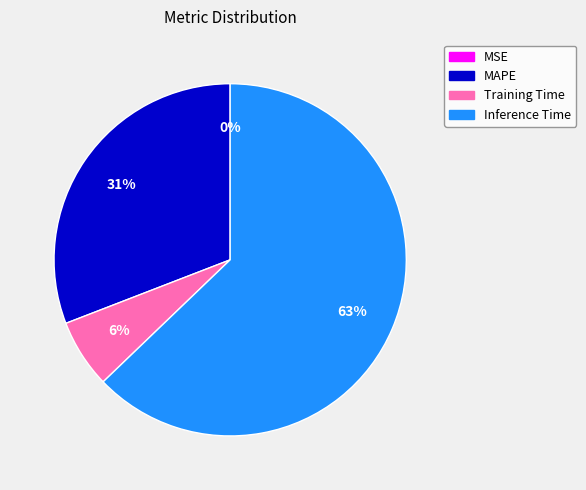

Combined, do Training Time and Inference Time account for over 50%?

Yes